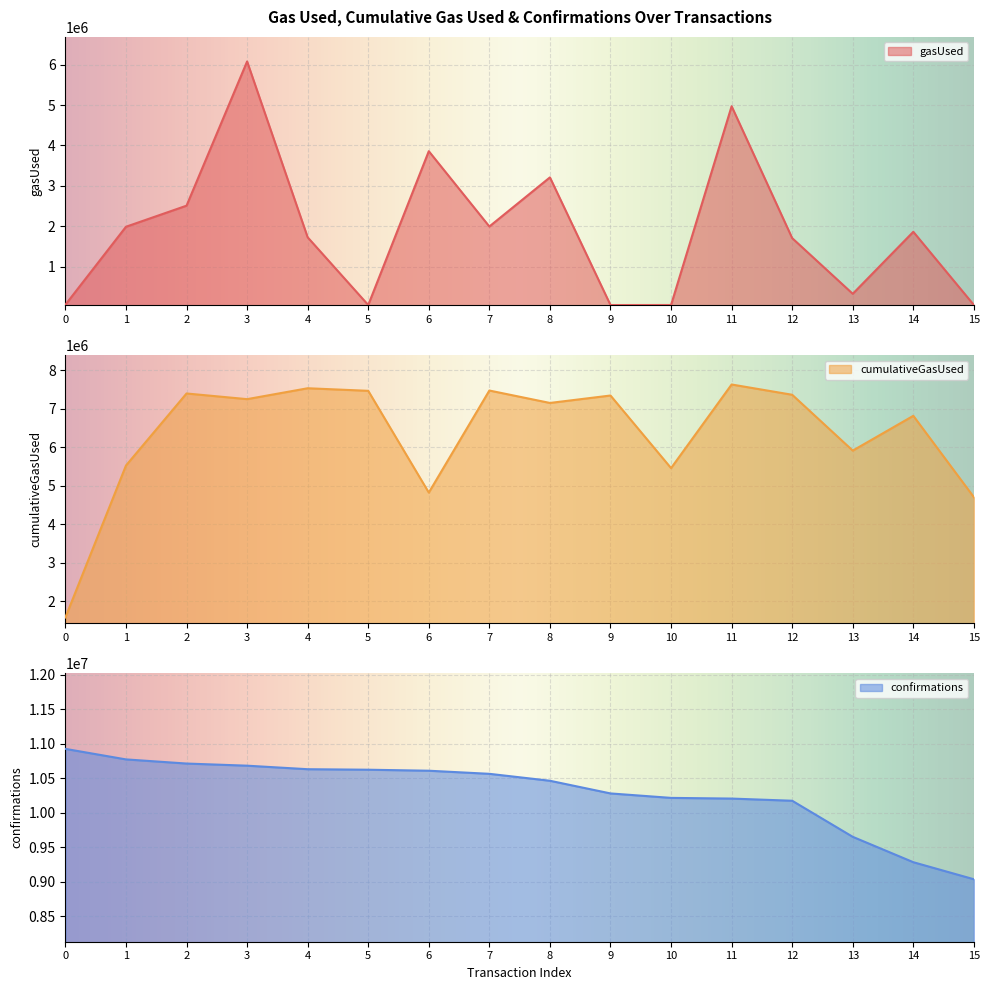

What is the sum of all confirmations values?

164837676